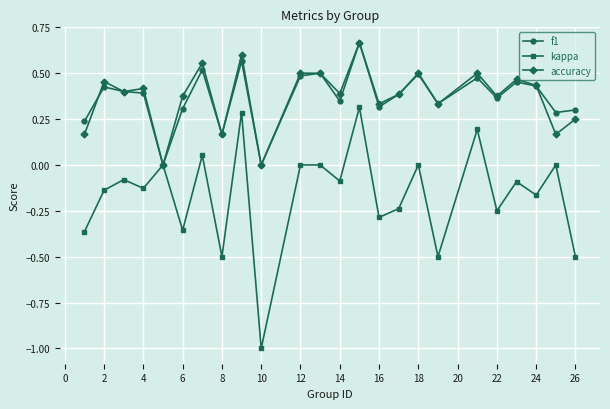

True or false: kappa has more than 0 interior local peaks.

True